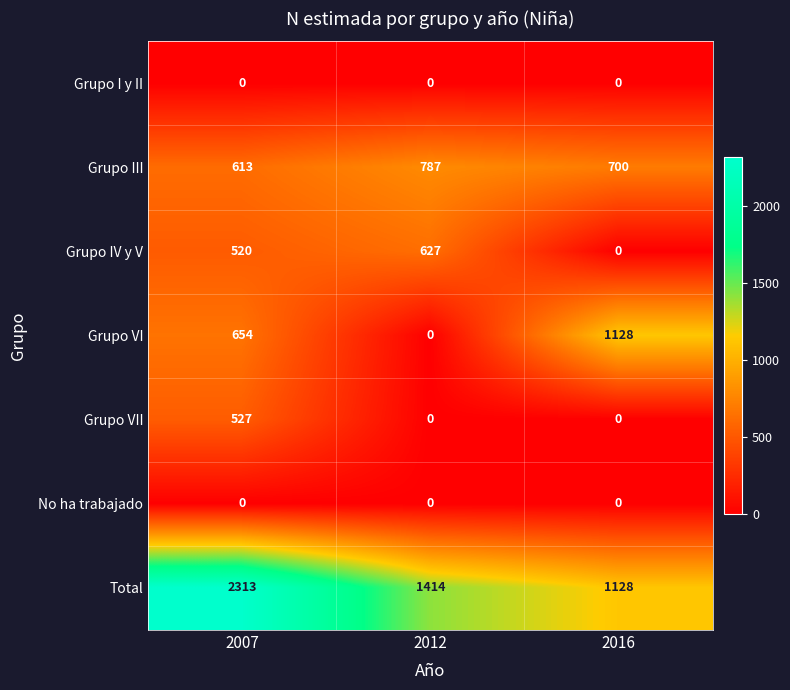

Count the number of data series in this chart.

7